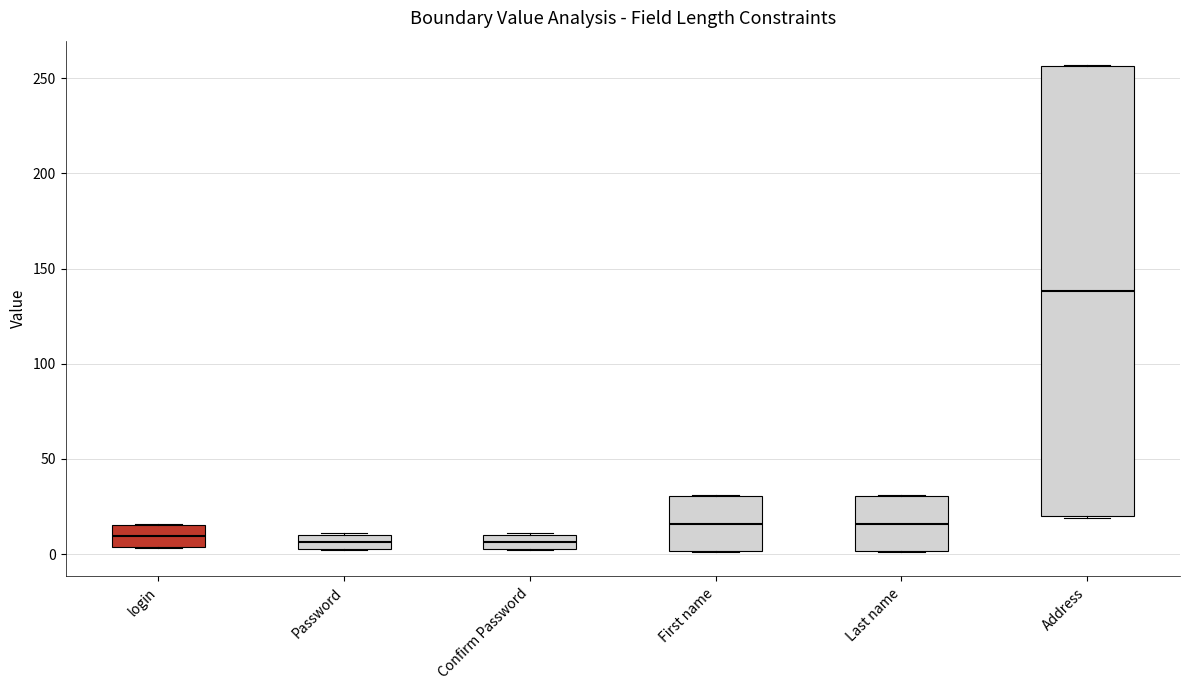

Reading left to right, read every box against the y-axis: the position of its median line, the range the box covers, and the ends of its whiskers. The values are not printed on the chart, so give them approximately, as read against the axis.

login: median 10, box 5 to 15, whiskers 5 to 15
Password: median 5 (inside the box), box 5 to 10, whiskers 0 to 10
Confirm Password: median 5 (inside the box), box 5 to 10, whiskers 0 to 10
First name: median 15, box 0 to 30, whiskers 0 to 30
Last name: median 15, box 0 to 30, whiskers 0 to 30
Address: median 140, box 20 to 255, whiskers 20 to 255